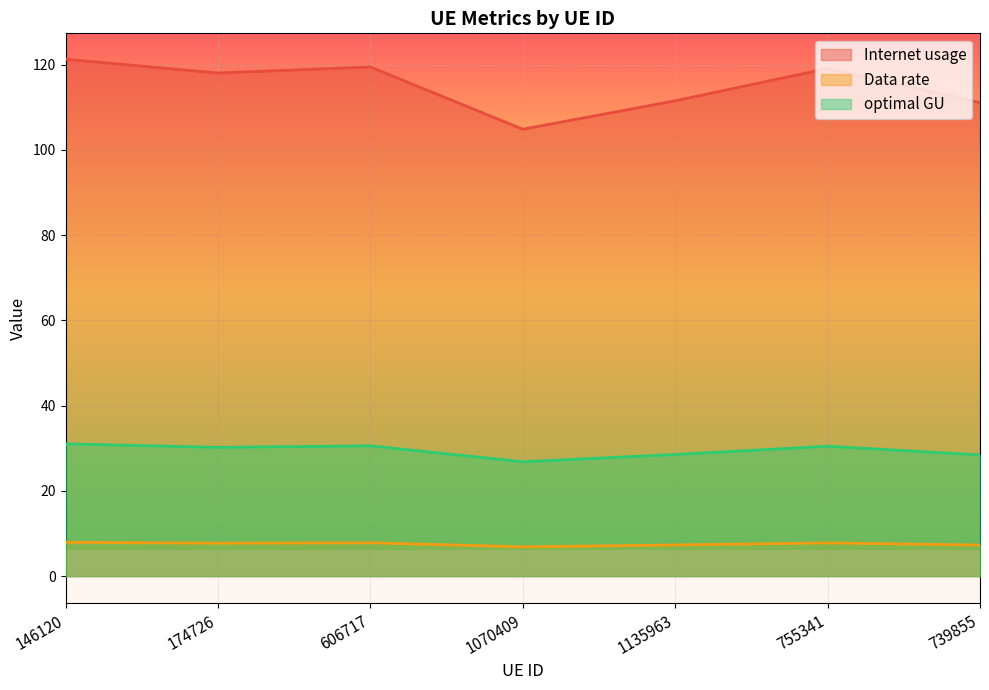

List the labels in order of Internet usage value, smallest first.

1070409, 739855, 1135963, 174726, 755341, 606717, 146120